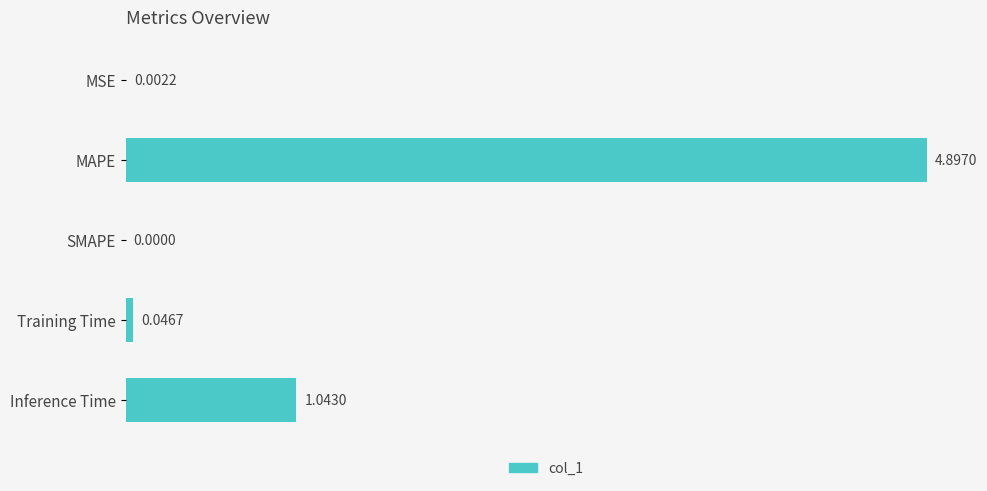

Count the number of values greater than 0.

4